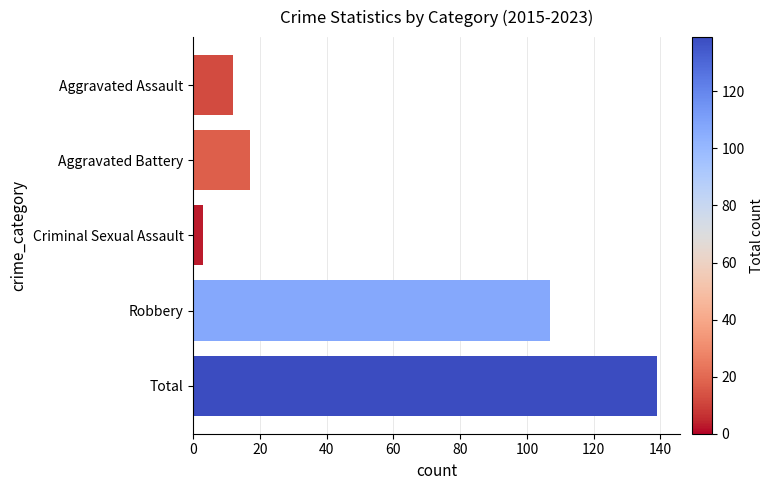

Between Aggravated Battery and Aggravated Assault, which is larger?

Aggravated Battery